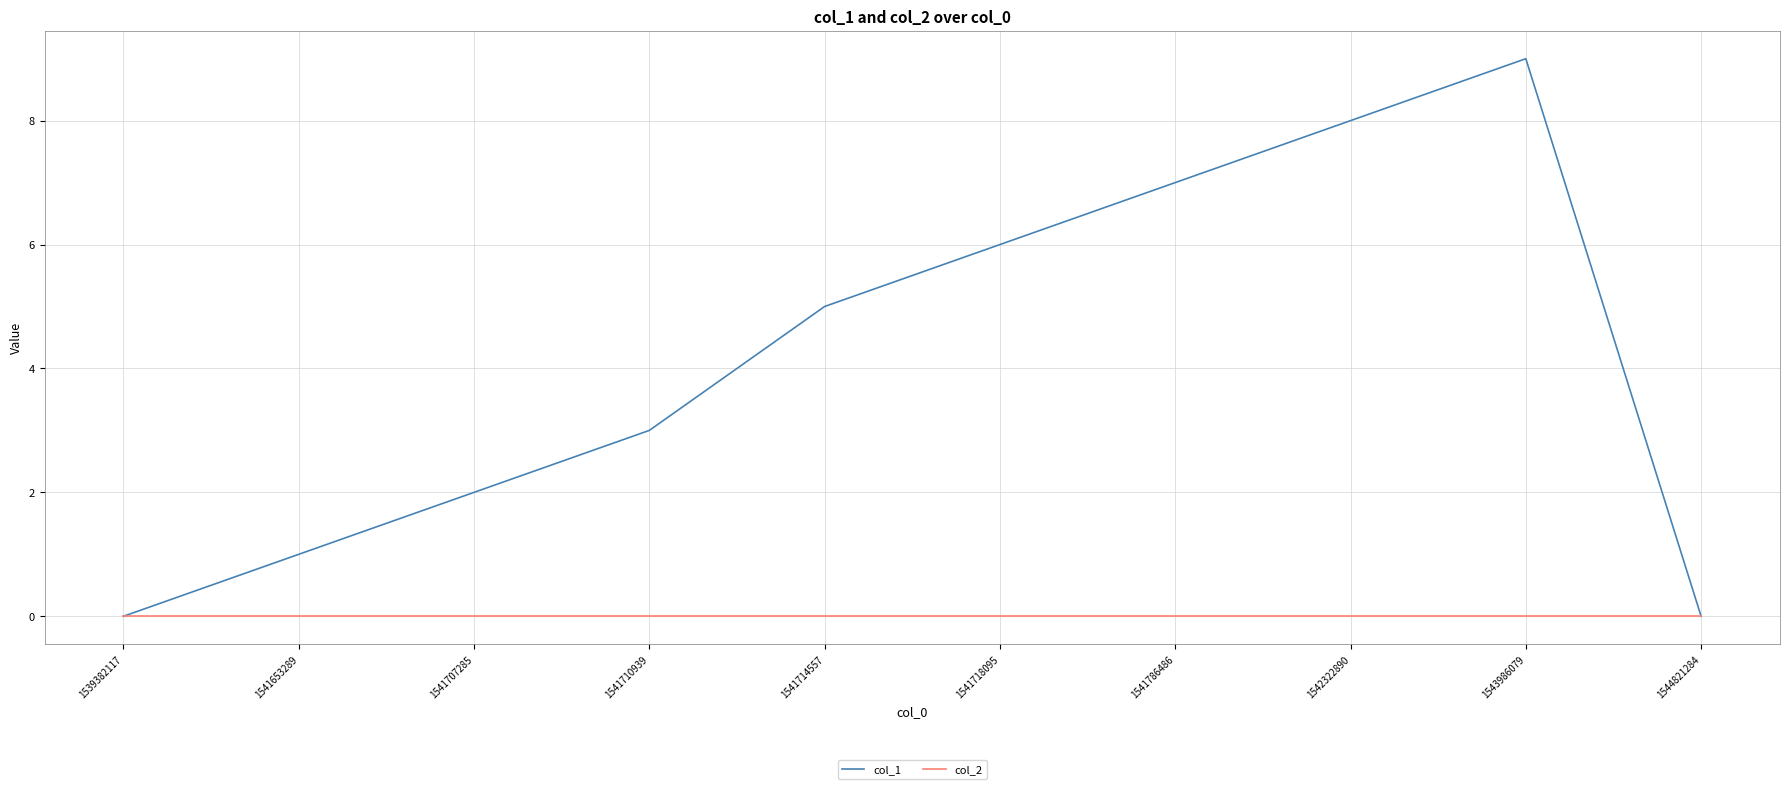

At 1541710939, list the series in order from smallest to largest.

col_2, col_1